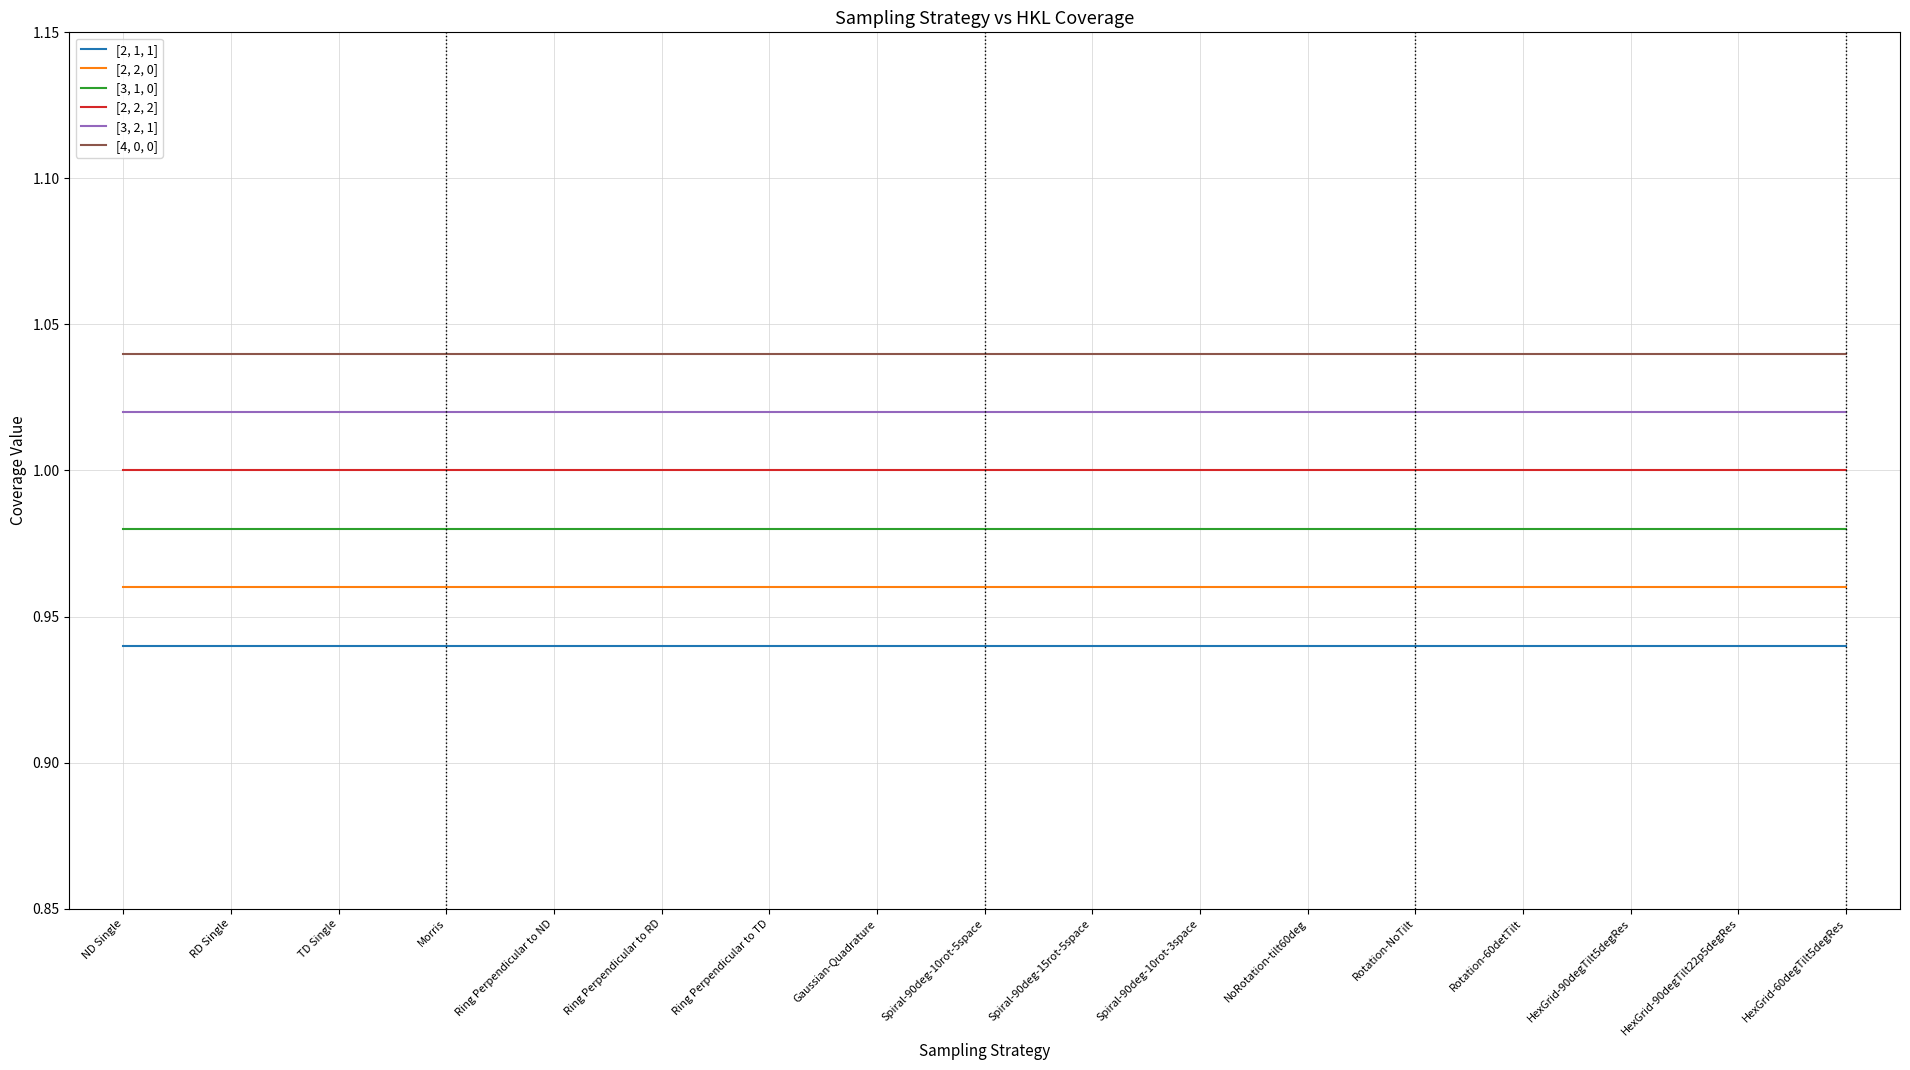

Rank the series at Spiral-90deg-10rot-5space from lowest to highest value.

[2, 1, 1], [2, 2, 0], [3, 1, 0], [2, 2, 2], [3, 2, 1], [4, 0, 0]